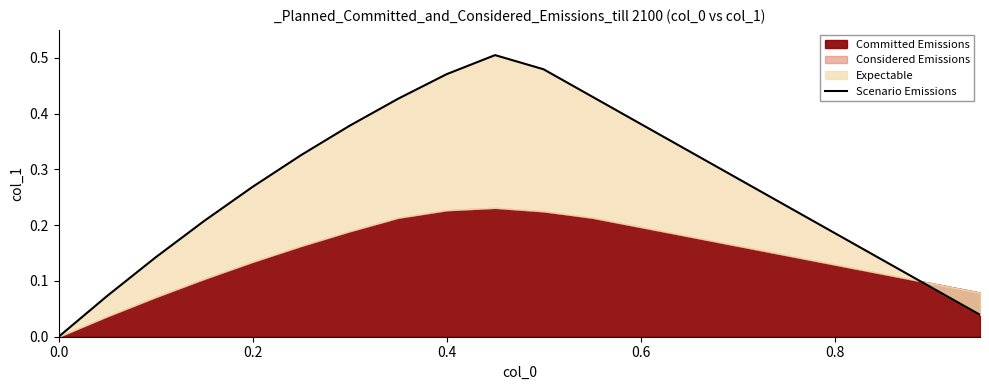

How many values exceed 0?

19